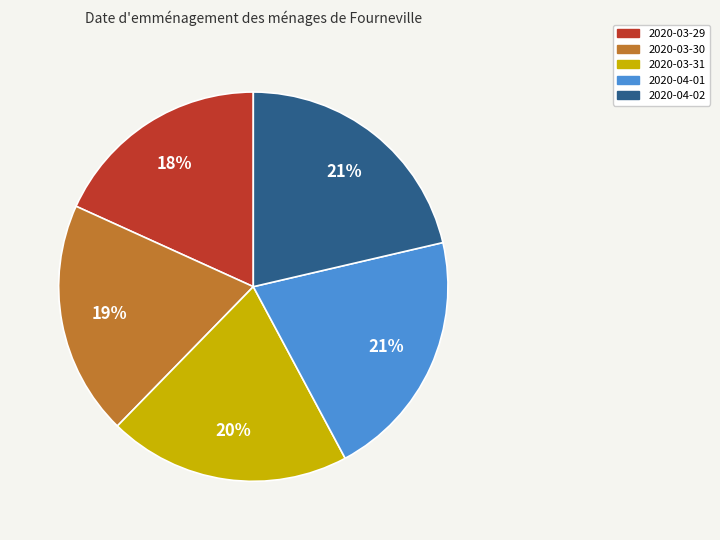

Which slice is the smallest?

2020-03-29